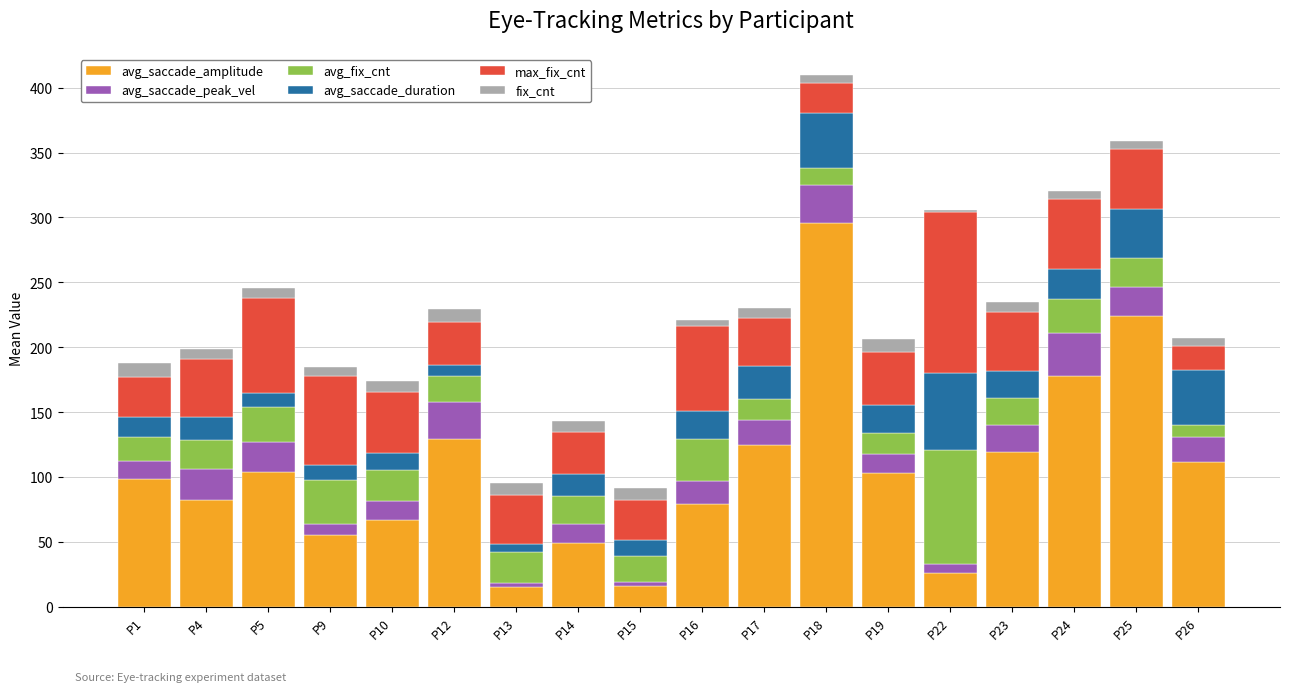

What is the difference between the second highest and second lowest values in the avg_saccade_amplitude series?

207.6